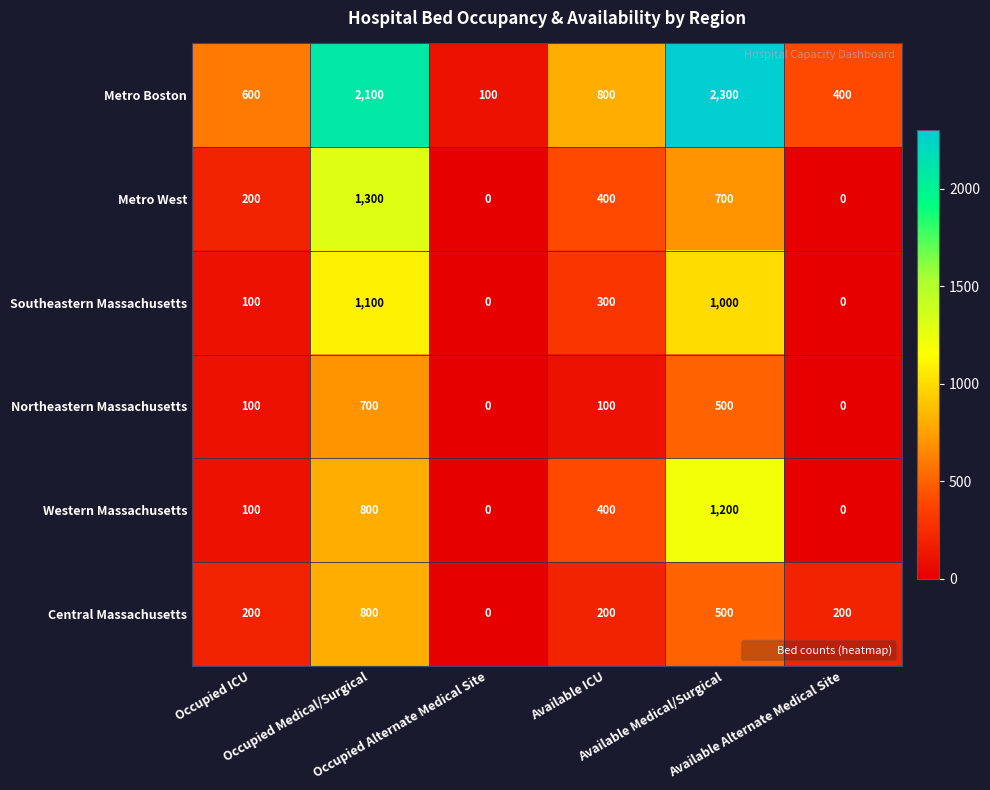

List the series in order of their peak value, highest first.

Metro Boston, Metro West, Western Massachusetts, Southeastern Massachusetts, Central Massachusetts, Northeastern Massachusetts